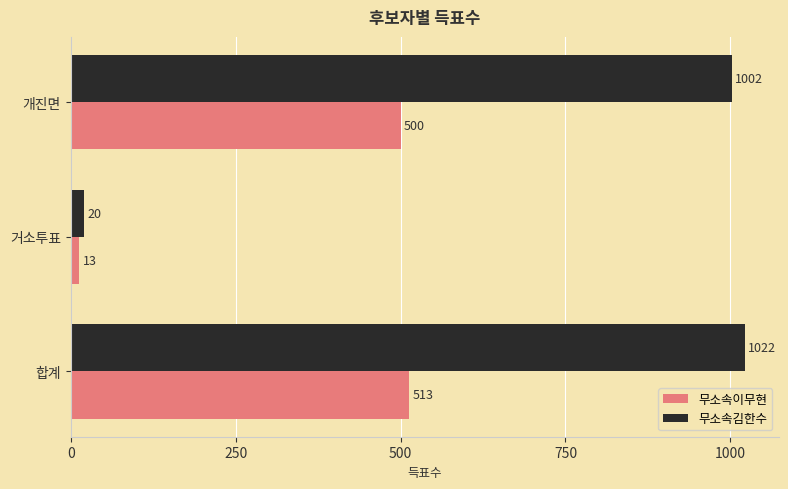

What is the difference between the second highest and minimum values in the 무소속이무현 series?

487